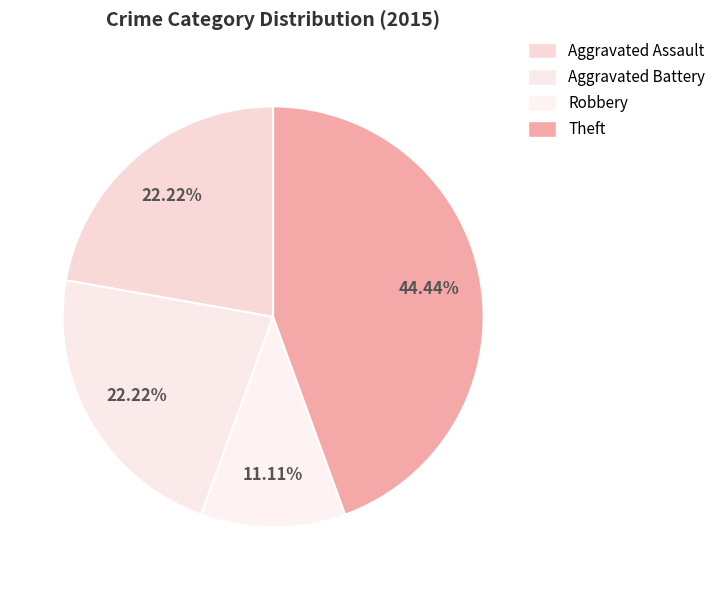

What is the largest slice in the pie chart?

Theft